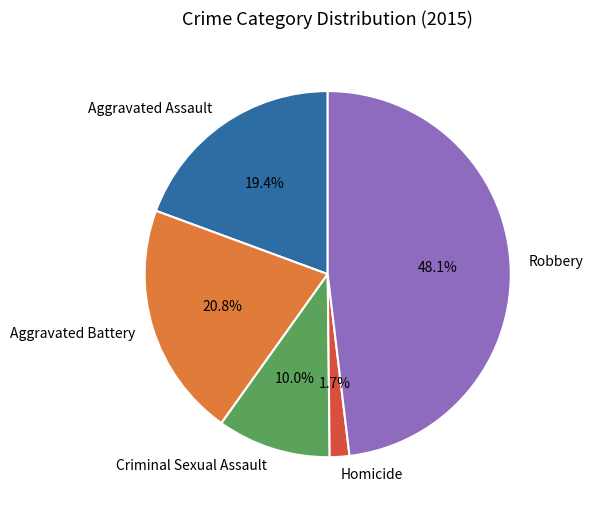

To the nearest percent, what portion does Aggravated Battery represent?

21%